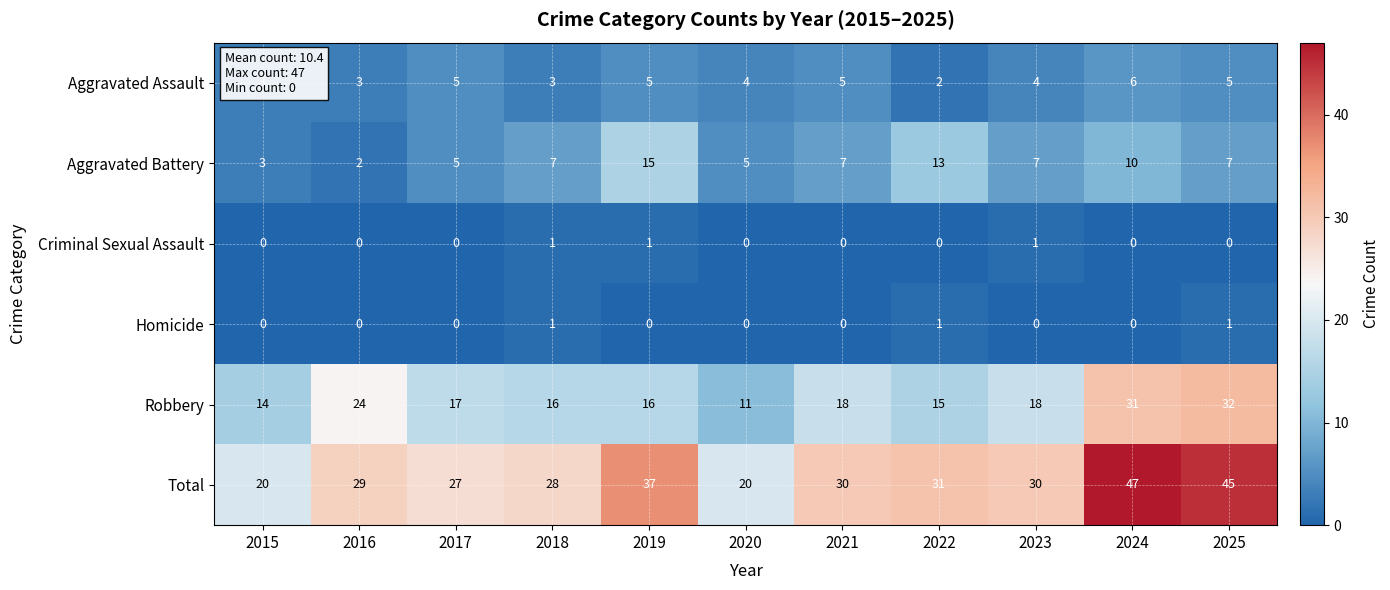

What is the lowest value of the Robbery series?

11